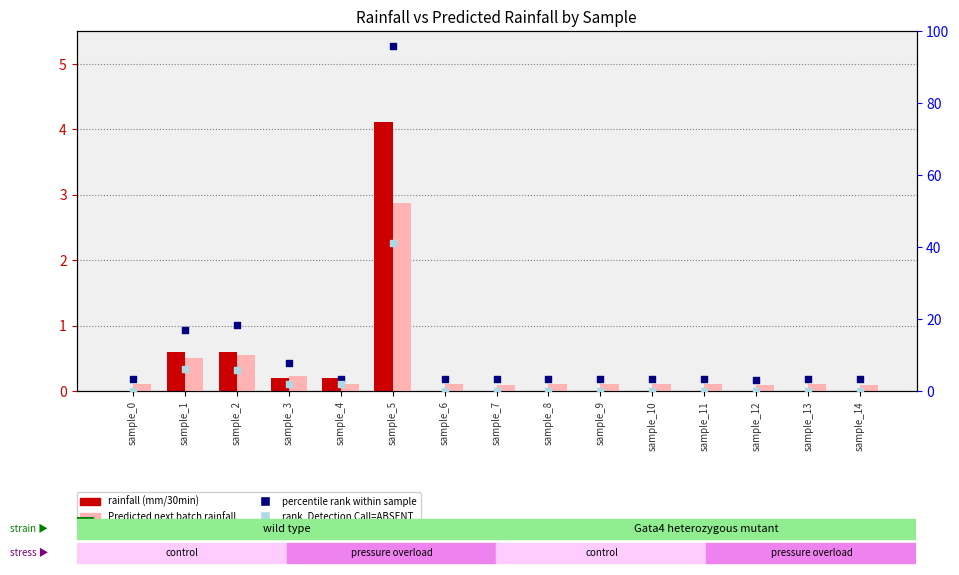

What is the total value across all series at sample_0?

3.4